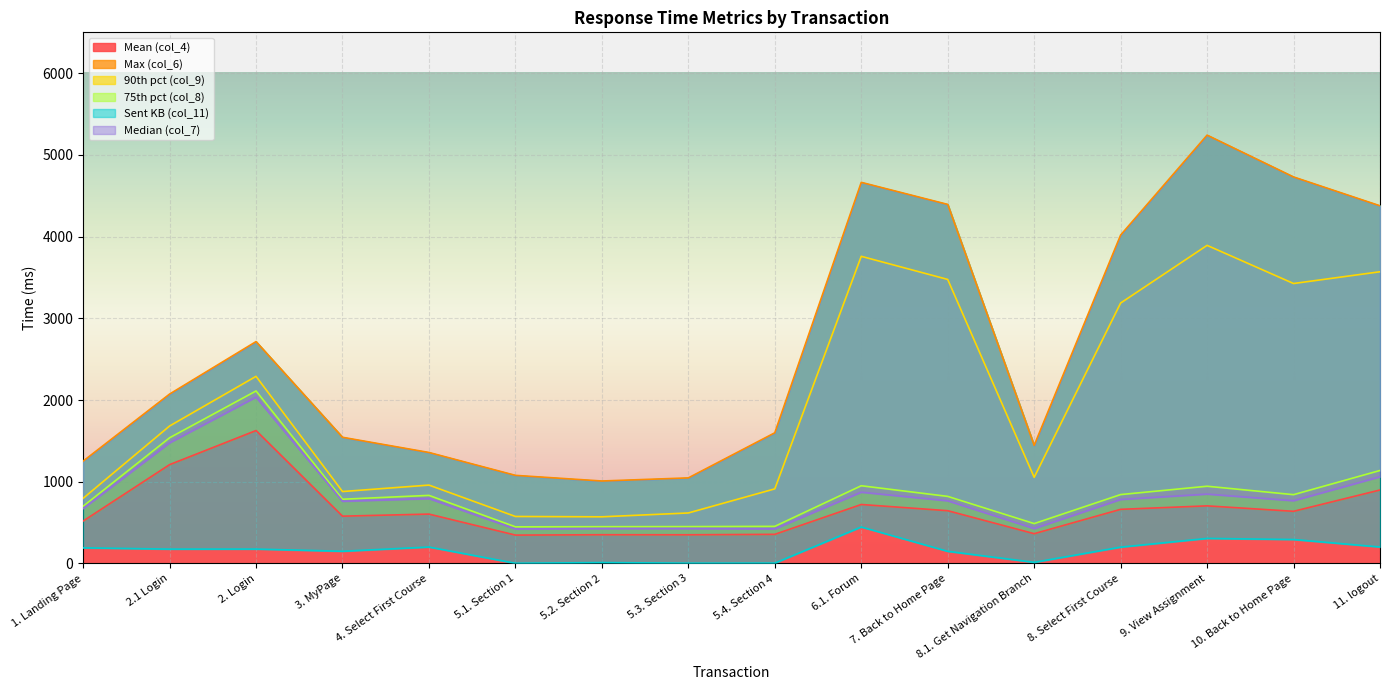

What is the difference between the maximum and minimum values in the Mean (col_4) series?

1279.6